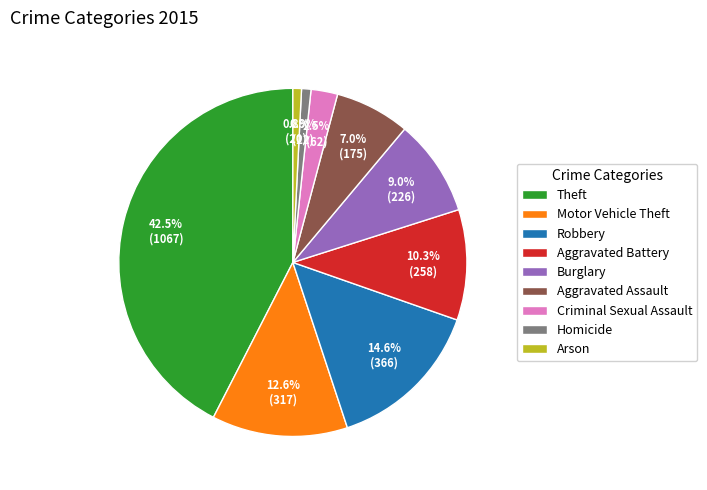

Do Motor Vehicle Theft and Criminal Sexual Assault together represent more than half of the pie?

No